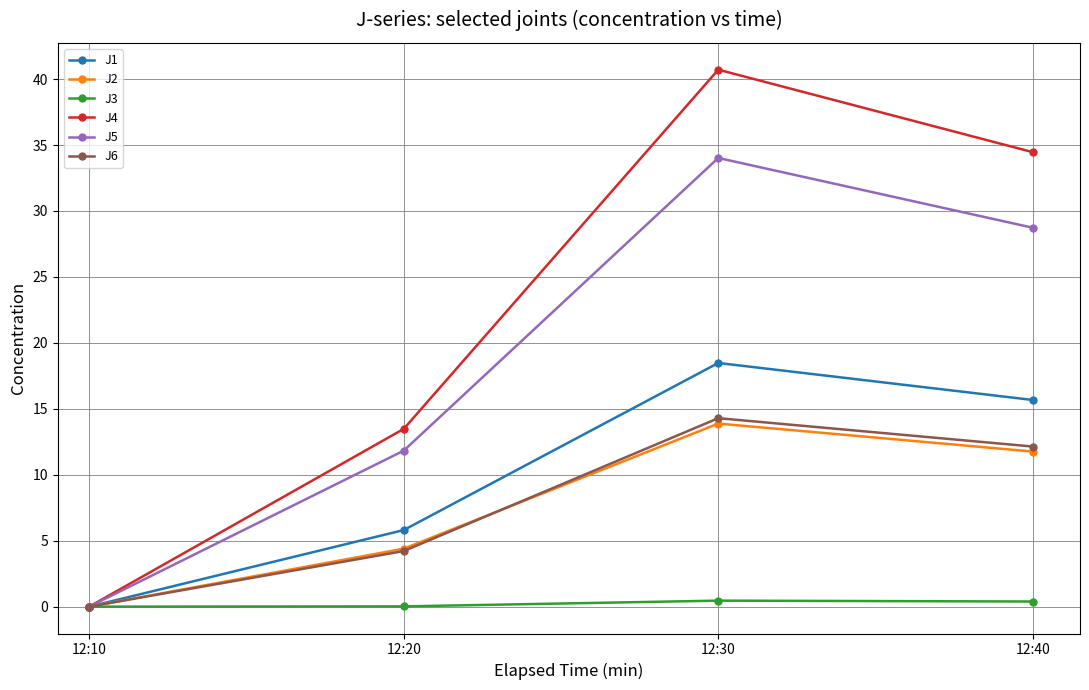

At which label does J1 first exceed 15?

12:30